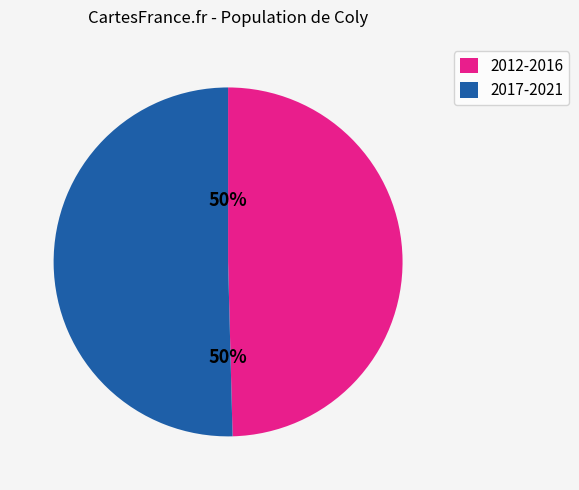

Is it true that 2017-2021 is 62% of the pie?

False